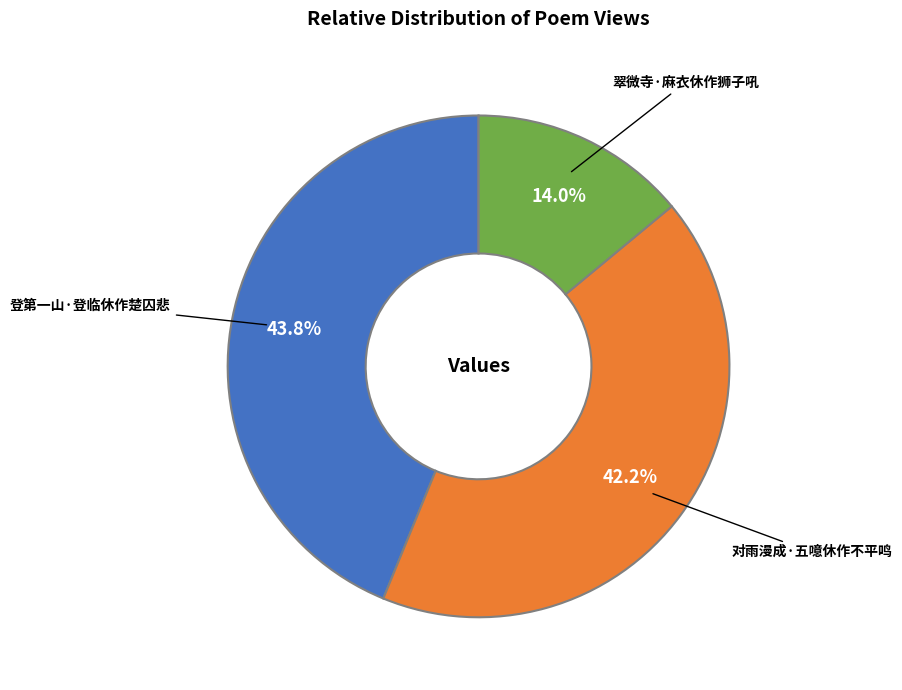

What is the smallest slice in the pie chart?

翠微寺·麻衣休作狮子吼